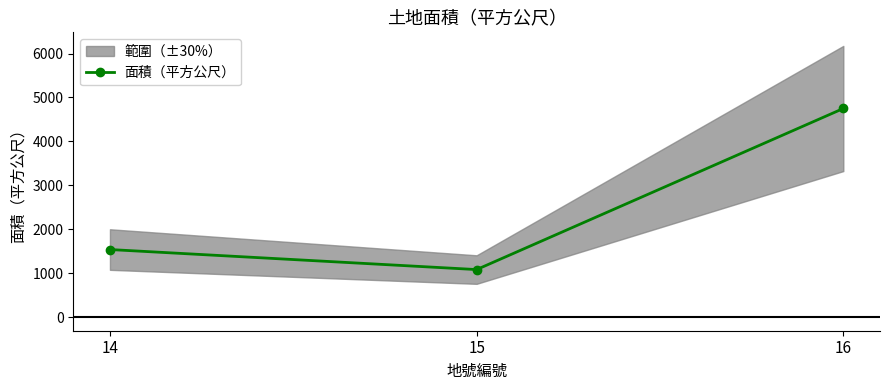

What is the change in value from 14 to 16?

+3210